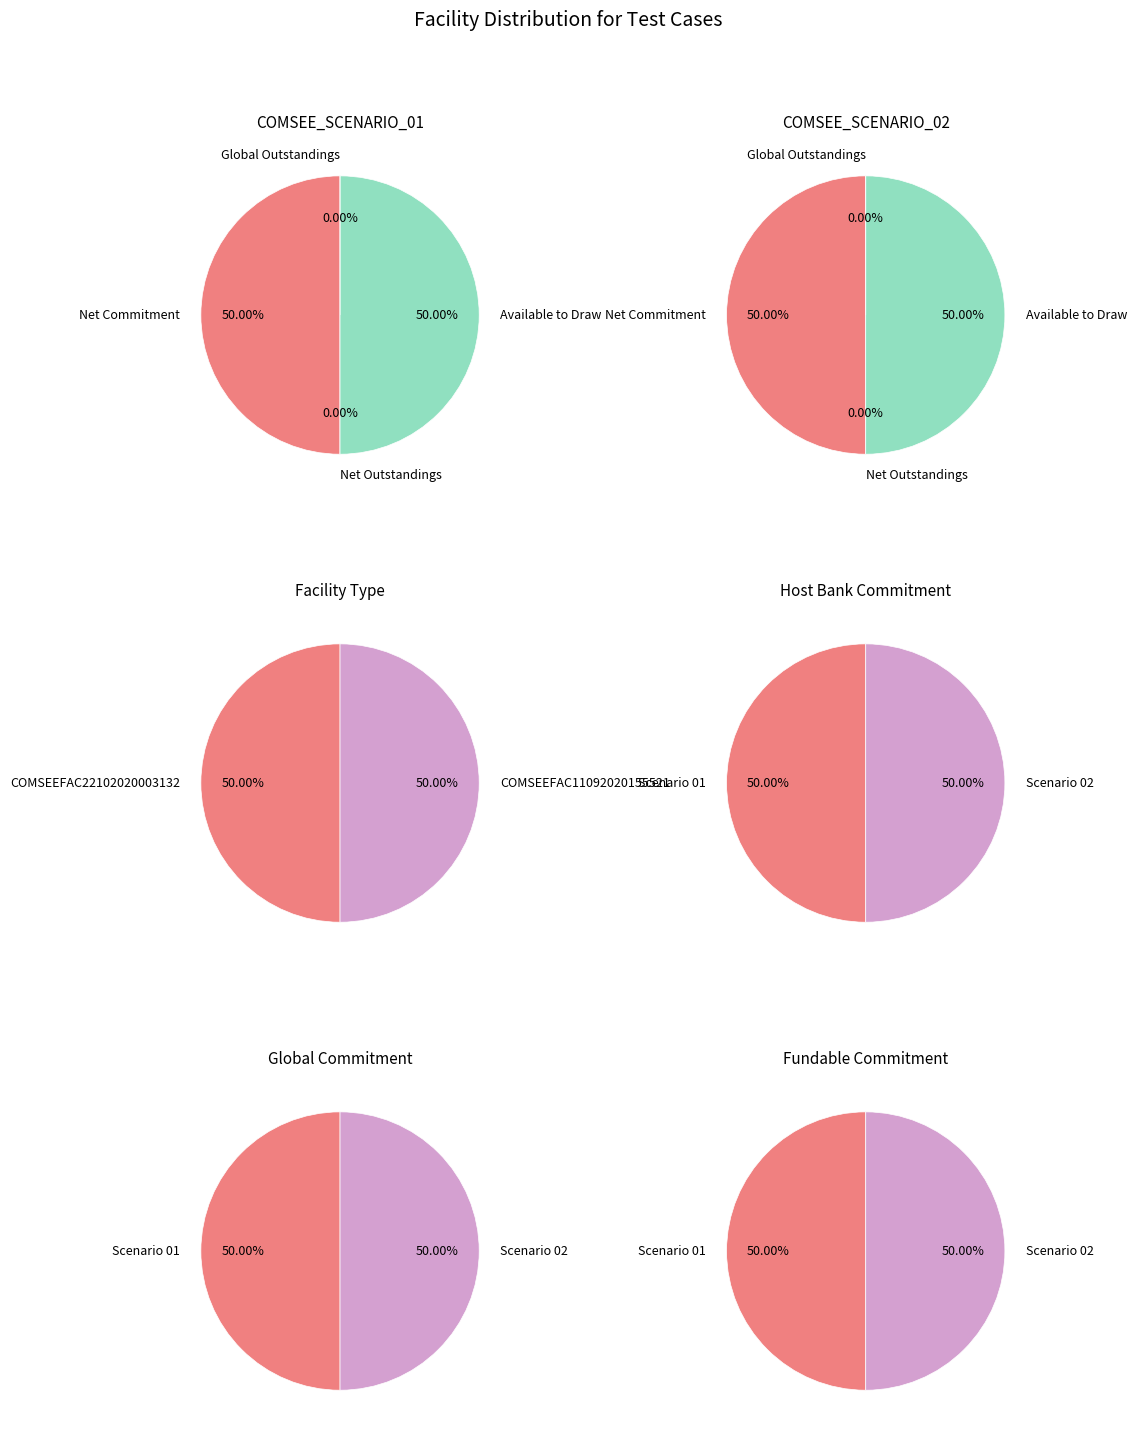

How many segments does this pie chart have?

2